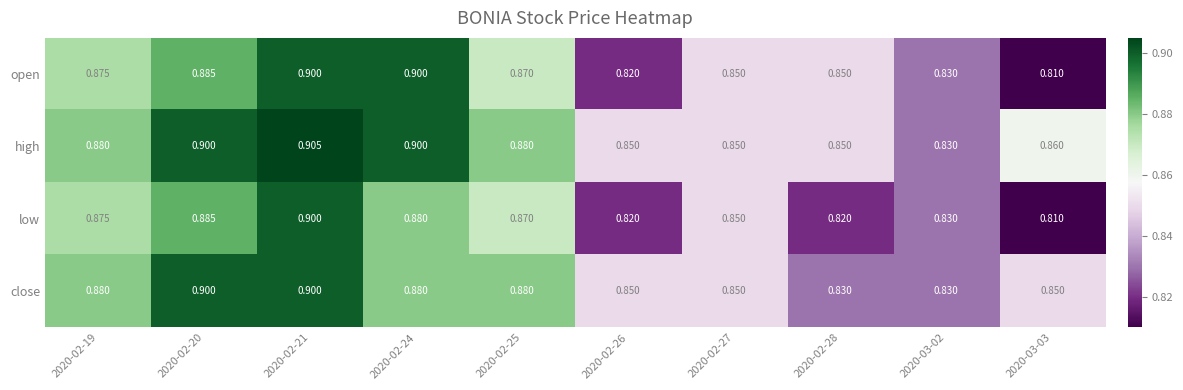

Rank the series by their average value, from highest to lowest.

high, close, open, low